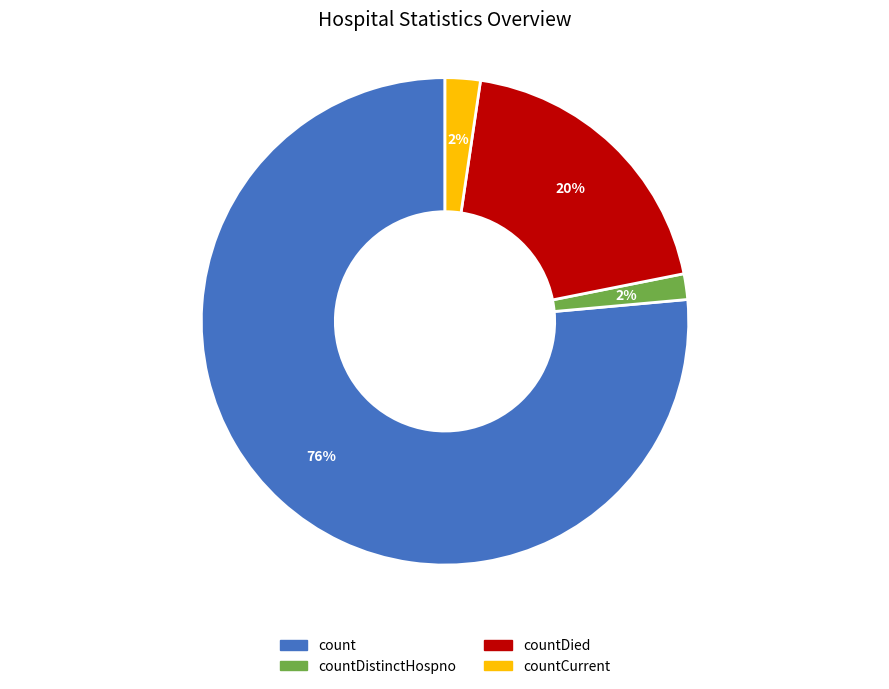

To the nearest percent, what is the average slice percentage?

25%